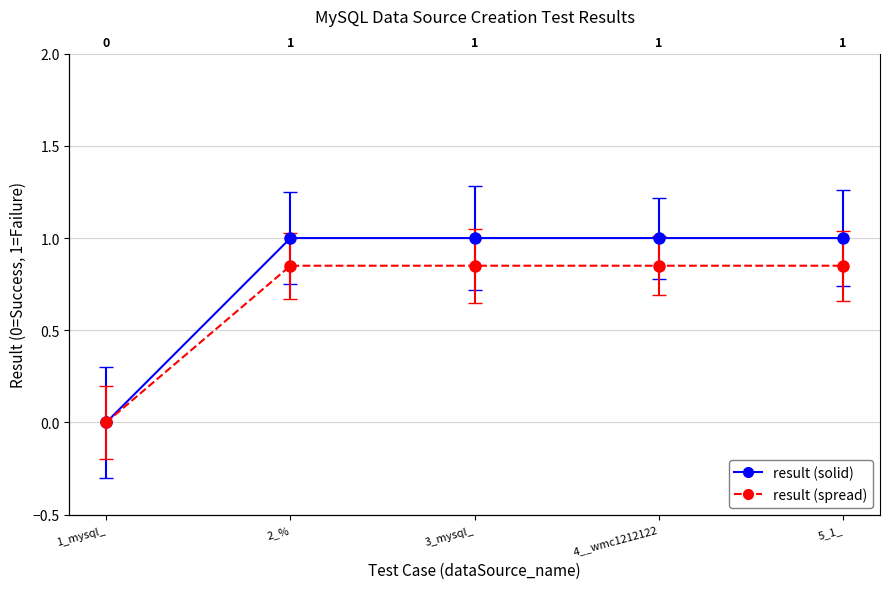

How many data points are less than 1?

1